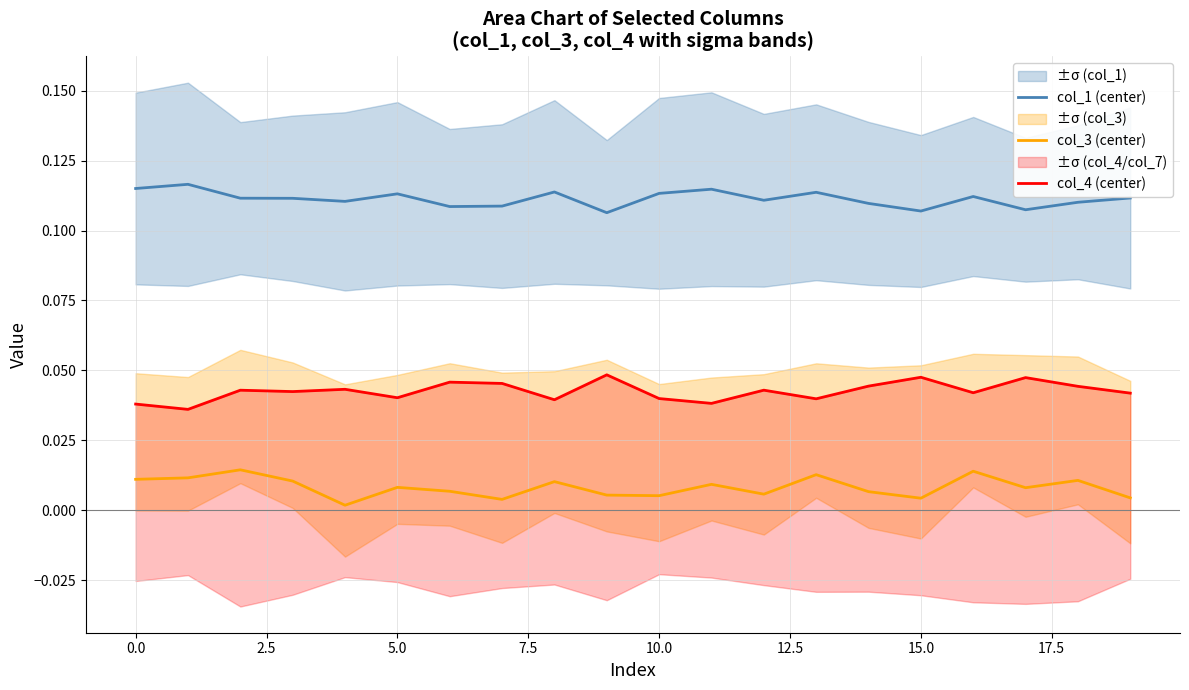

True or false: col_1 (center) and col_4 (center) cross at least once.

False